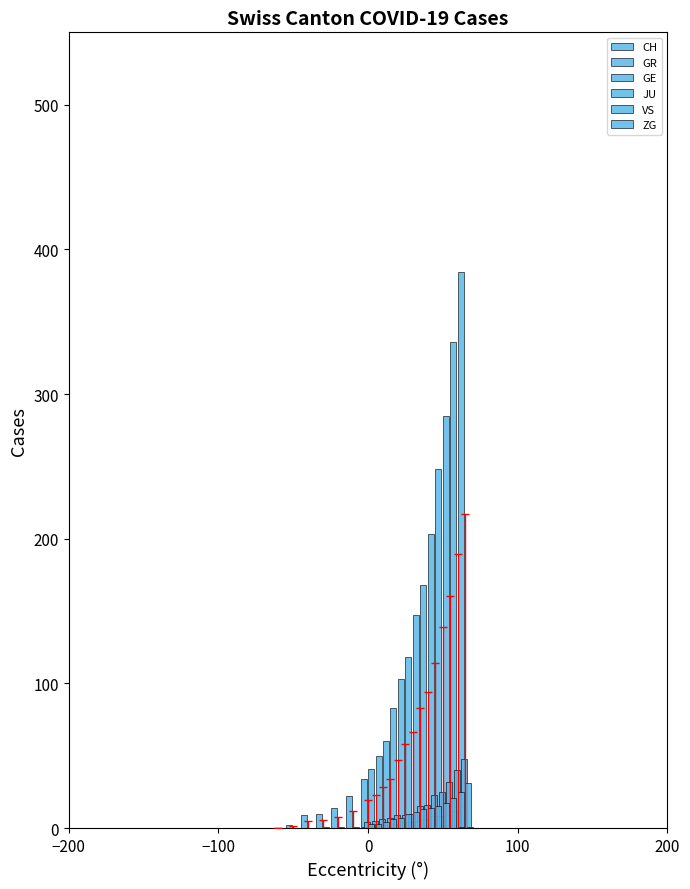

Count the number of data series in this chart.

6